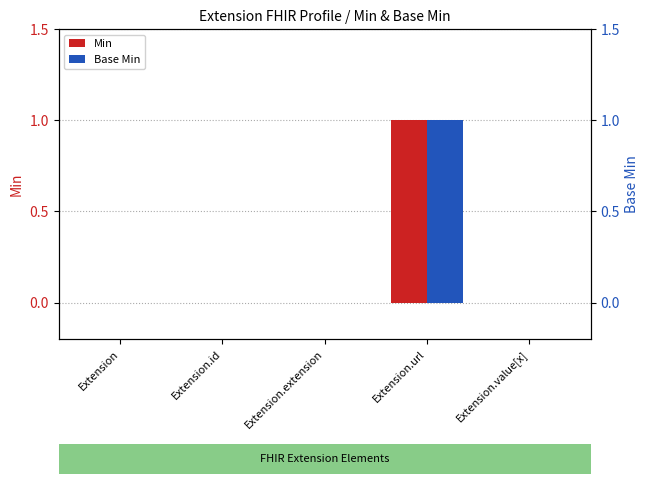

What is the label of the 1st bar from the right?

Extension.value[x]